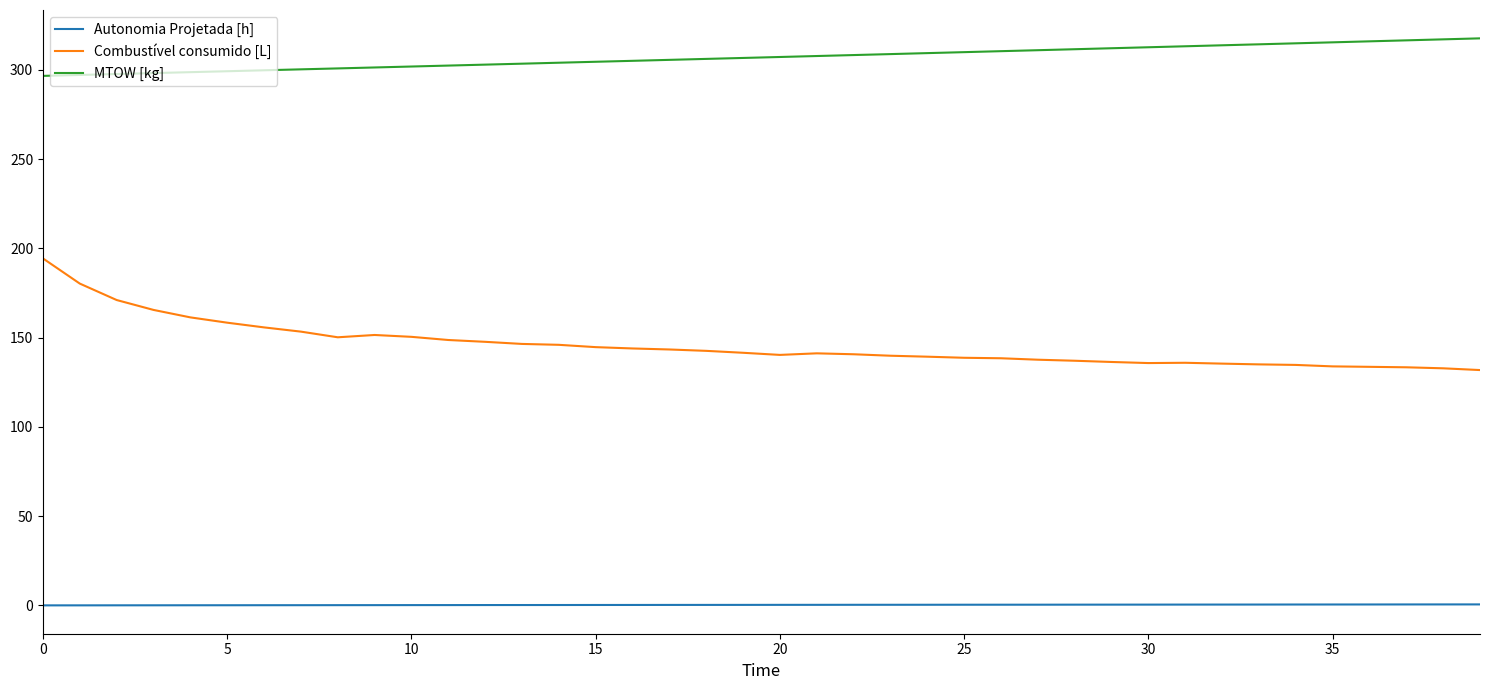

True or false: Autonomia Projetada [h] and MTOW [kg] cross at least once.

False